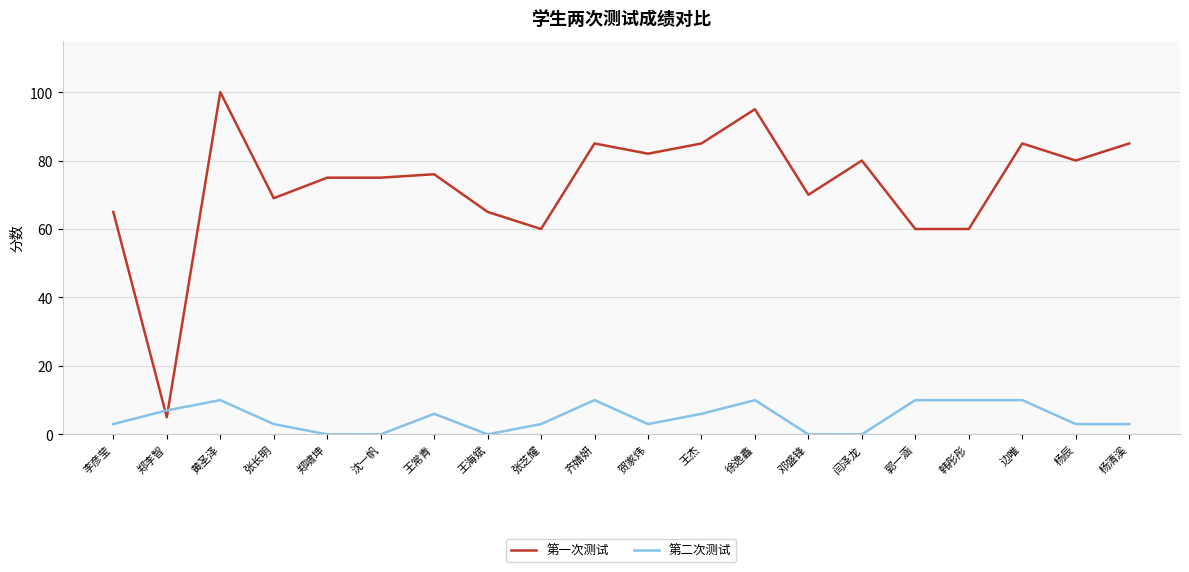

True or false: 第二次测试 has a value of 16 at 边唯.

False